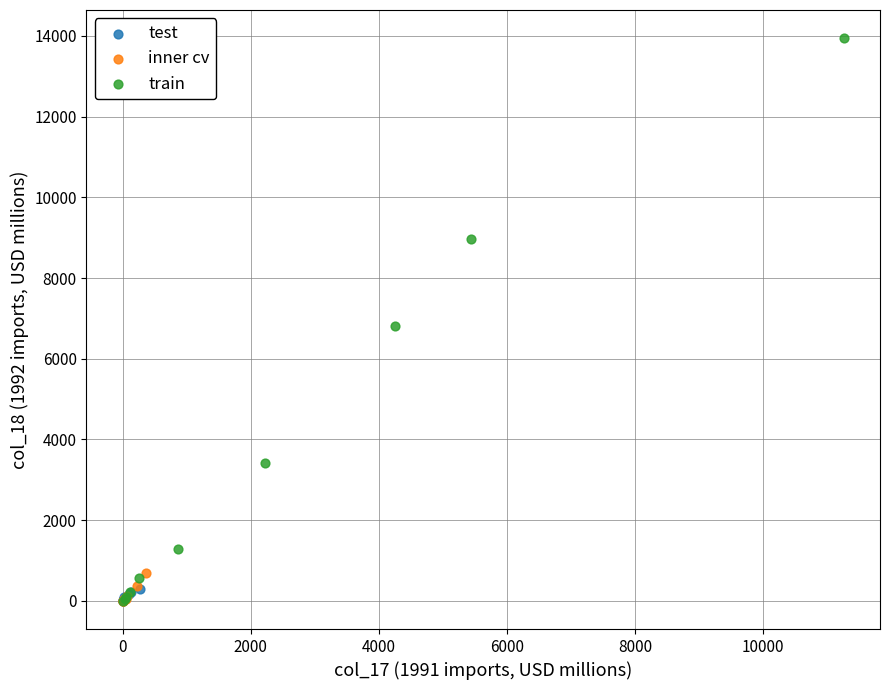

What are all the series names shown in the legend?

test, inner cv, train